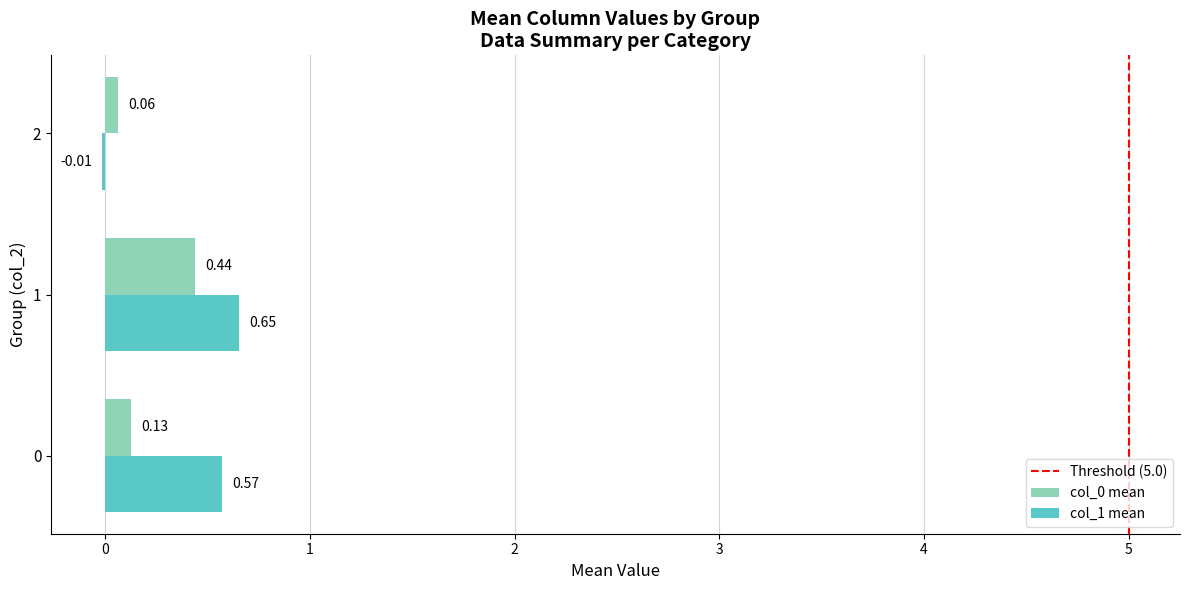

Which series has the largest total across all categories?

col_1 mean